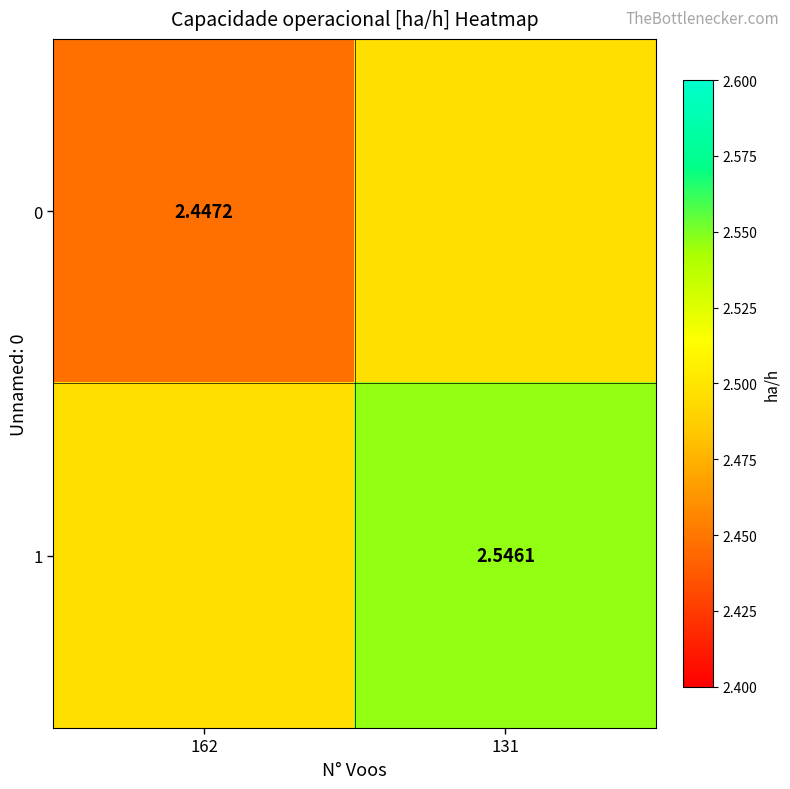

What is the sum of the 1 values at 162 and 131?

5.0